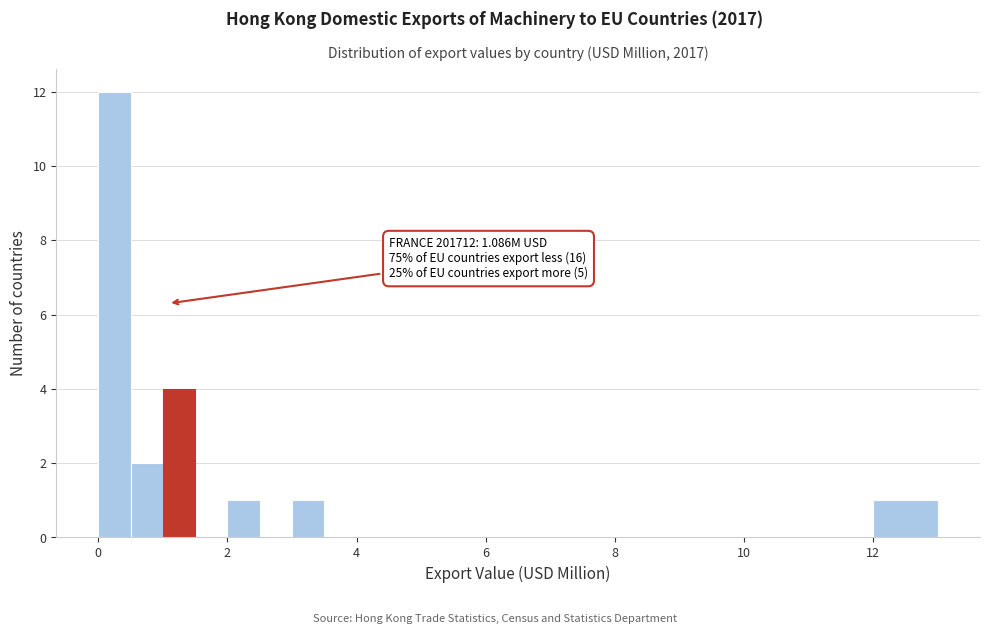

Around what value on the x-axis is the tallest bar? Give the approximate position of its centre, as read against the axis.

0.2